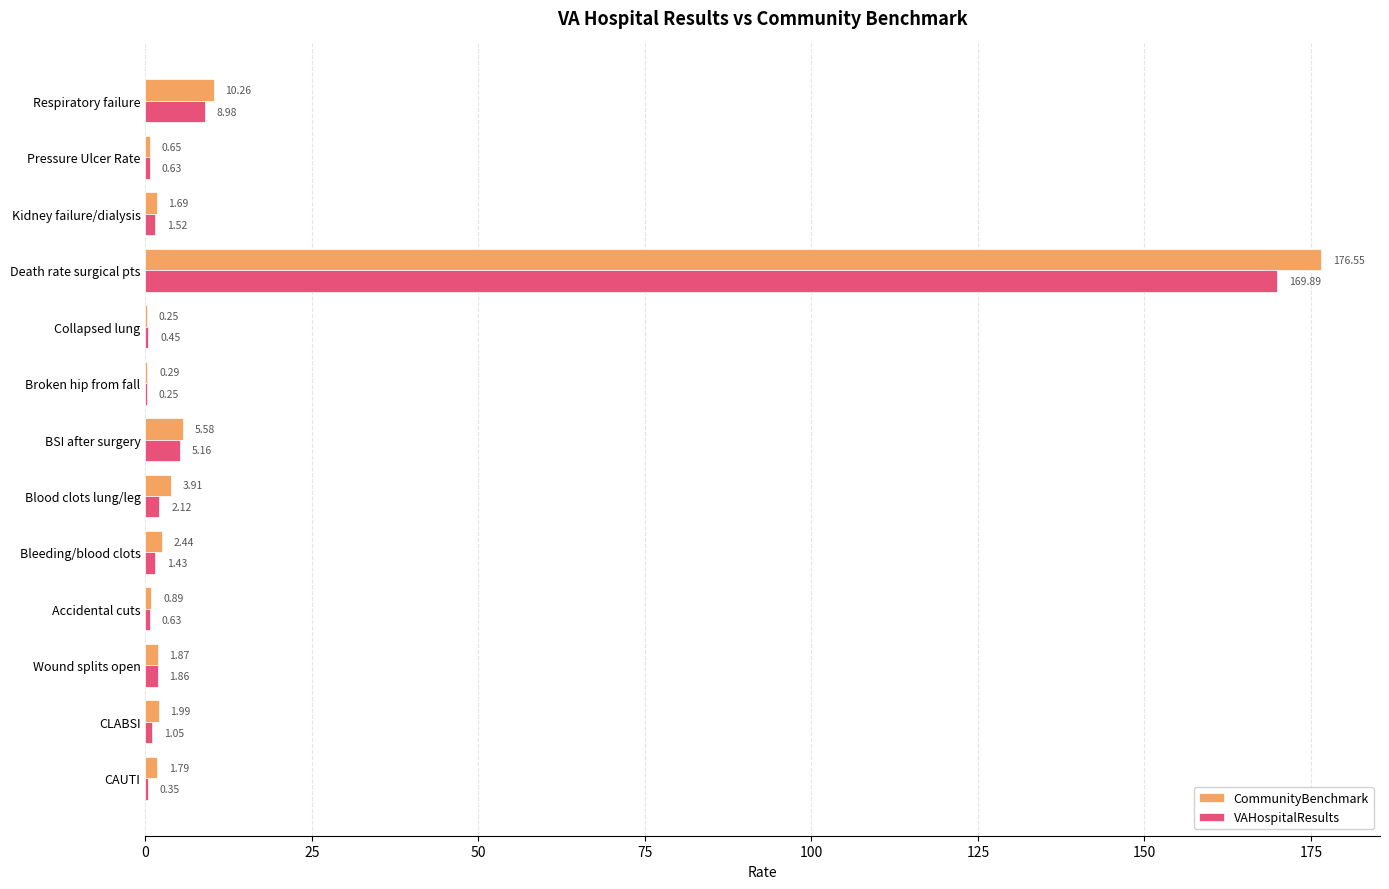

At which category is the sum across all series the highest?

Death rate surgical pts